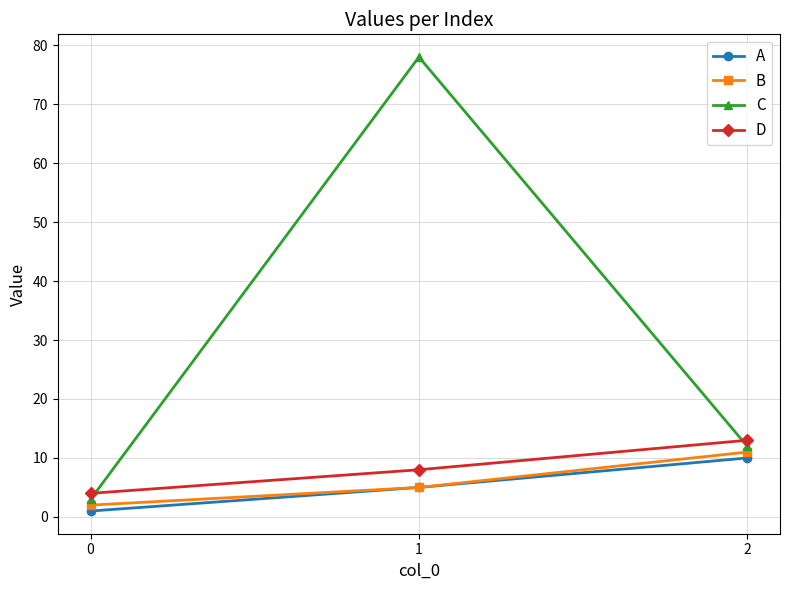

At which label is A closest to 5?

1